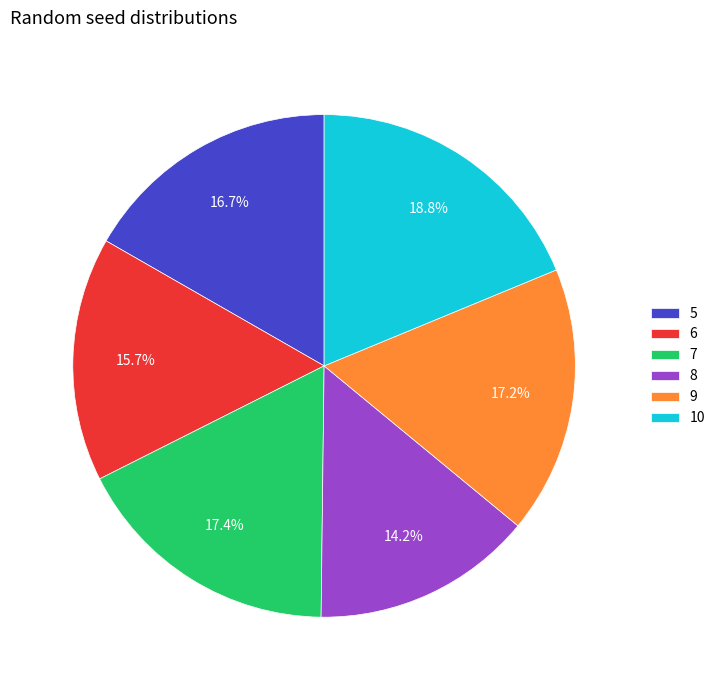

To the nearest percent, what is the difference between the largest and smallest slice percentages?

5%